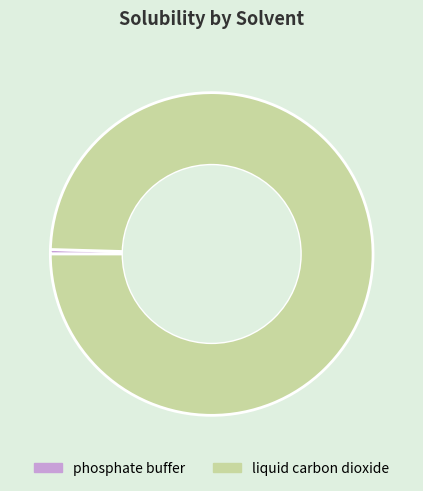

Which category accounts for the majority?

liquid carbon dioxide